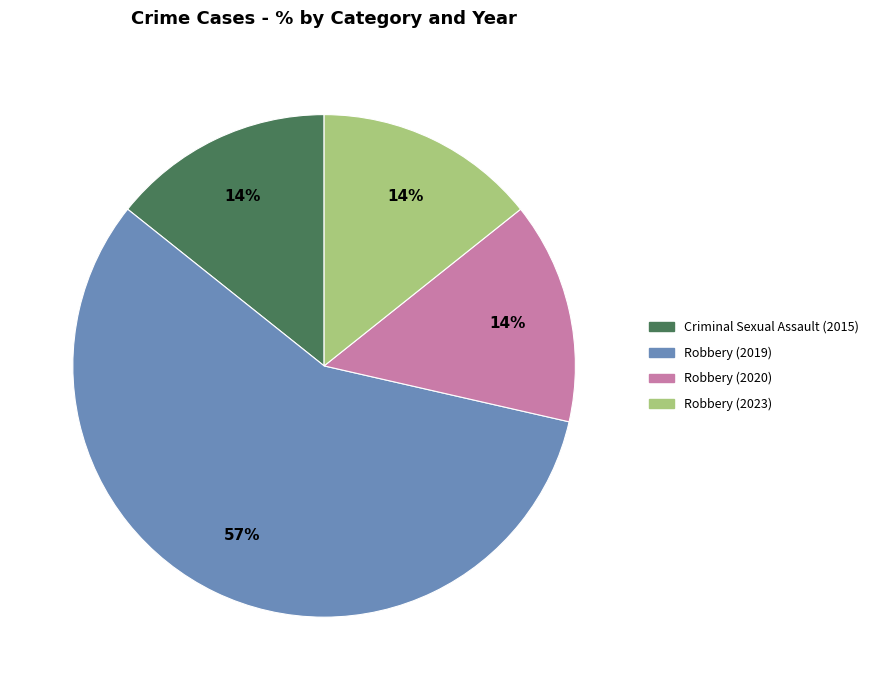

Which category has the biggest portion of the pie?

Robbery (2019)